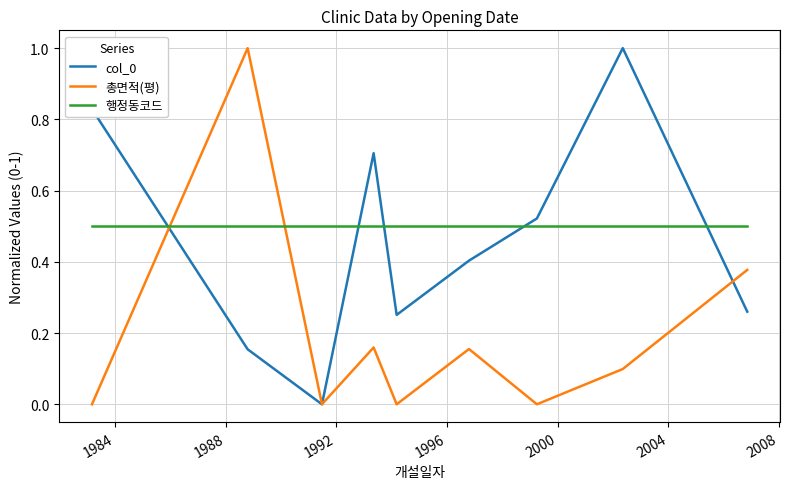

True or false: col_0 and 총면적(평) cross at least once.

True